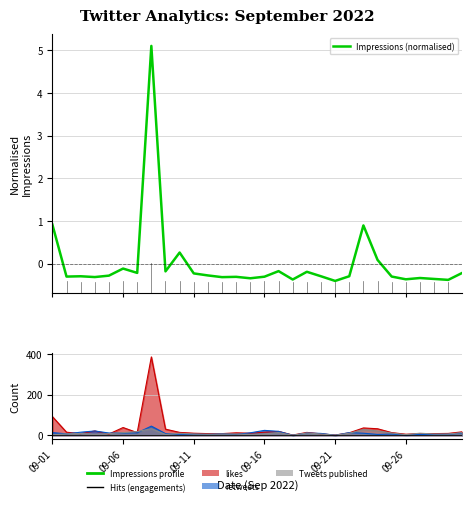

Is this an area chart (filled region under the line)?

No